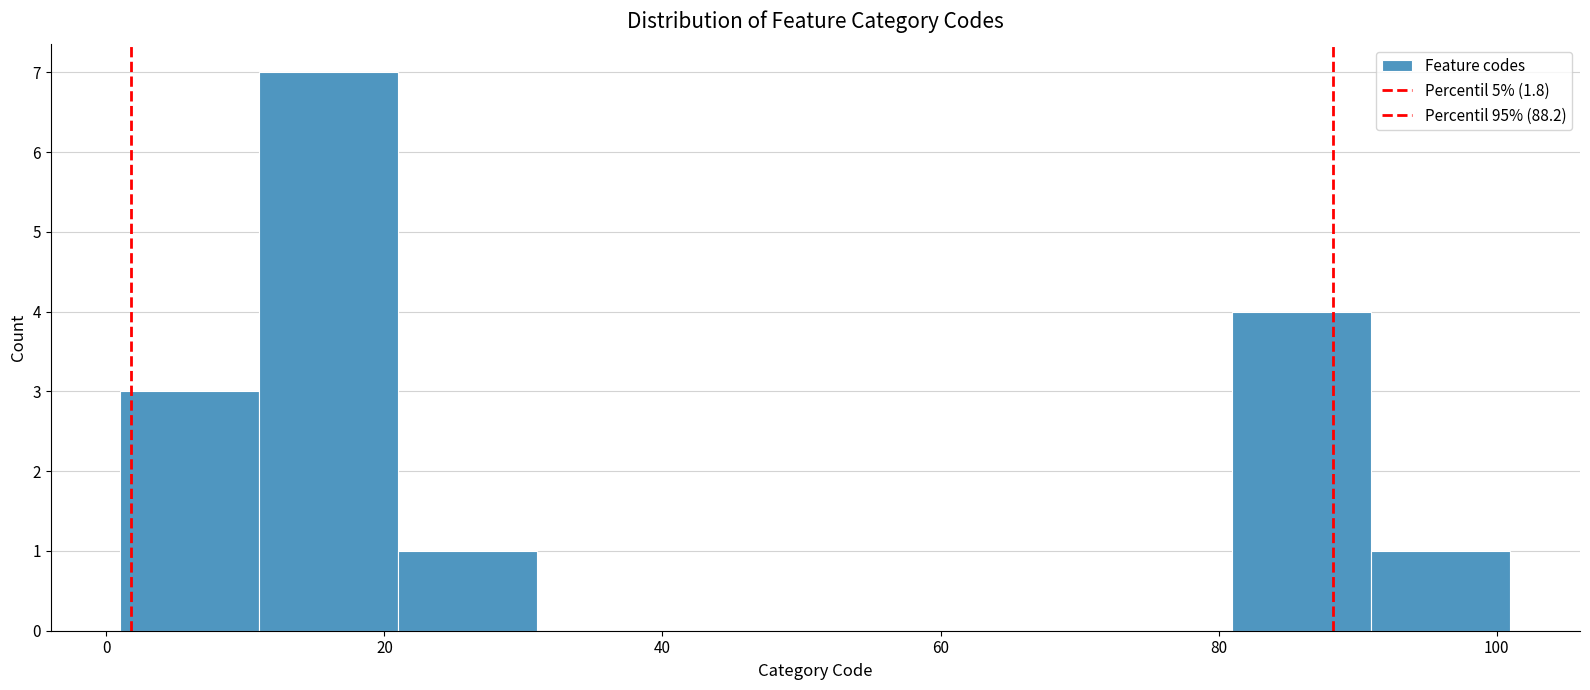

Reading left to right, transcribe this chart: for each bar, give the range it covers on the x-axis and its height. Neither the bar edges nor the heights are printed on the chart, so give them approximately, as read against the axes.

1 to 11: 3
11 to 21: 7
21 to 31: 1
31 to 41: 0
41 to 51: 0
51 to 61: 0
61 to 71: 0
71 to 81: 0
81 to 91: 4
91 to 101: 1